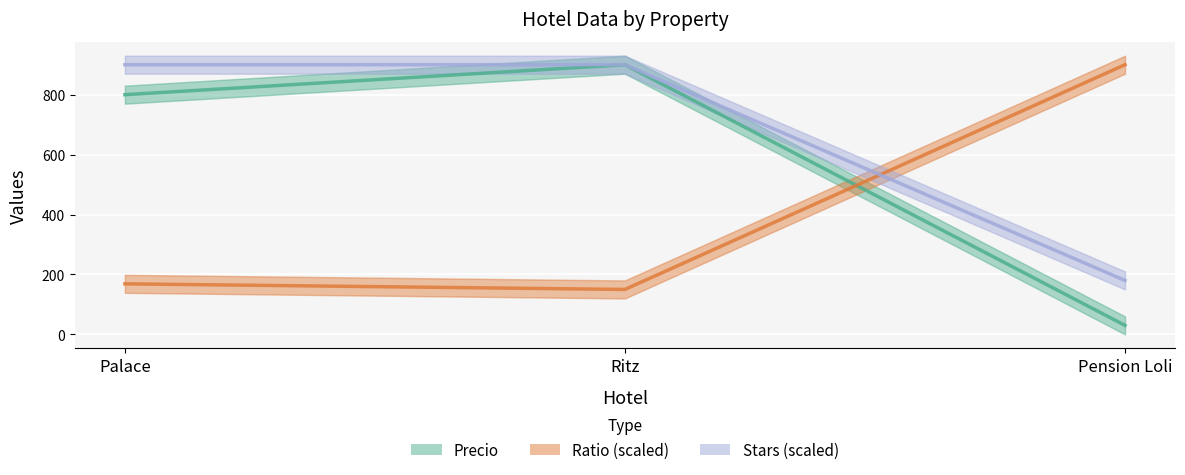

Rank the series by their maximum value, from highest to lowest.

Precio, Ratio (scaled), Stars (scaled)